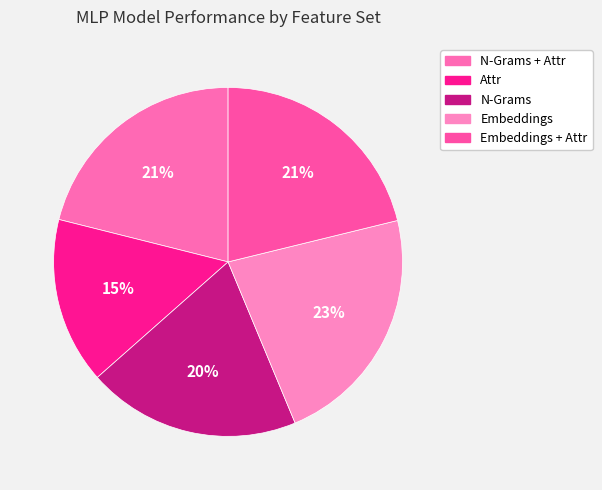

Which has a higher value, N-Grams + Attr or Embeddings?

Embeddings